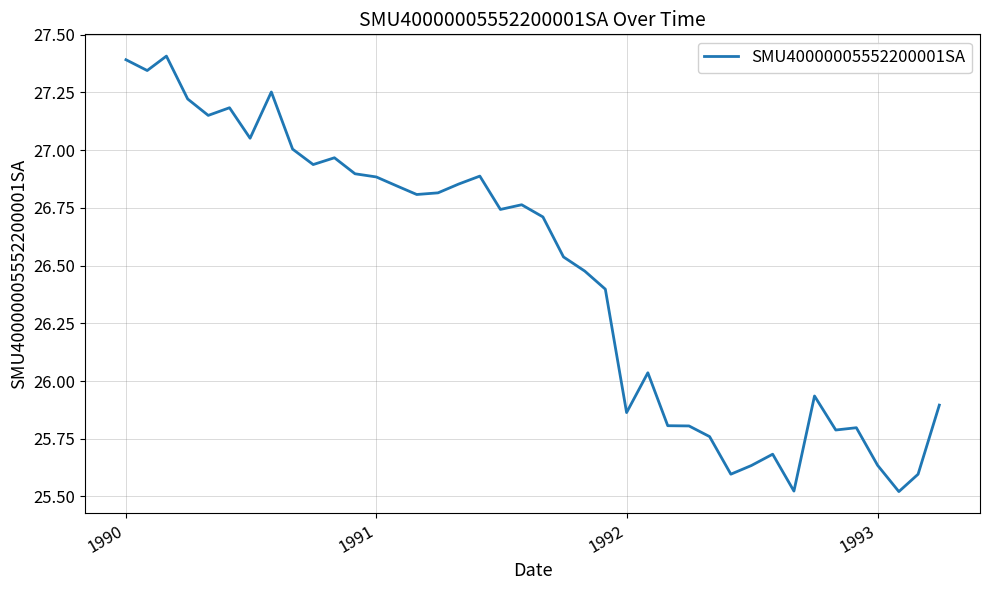

How many values are below 26?

15